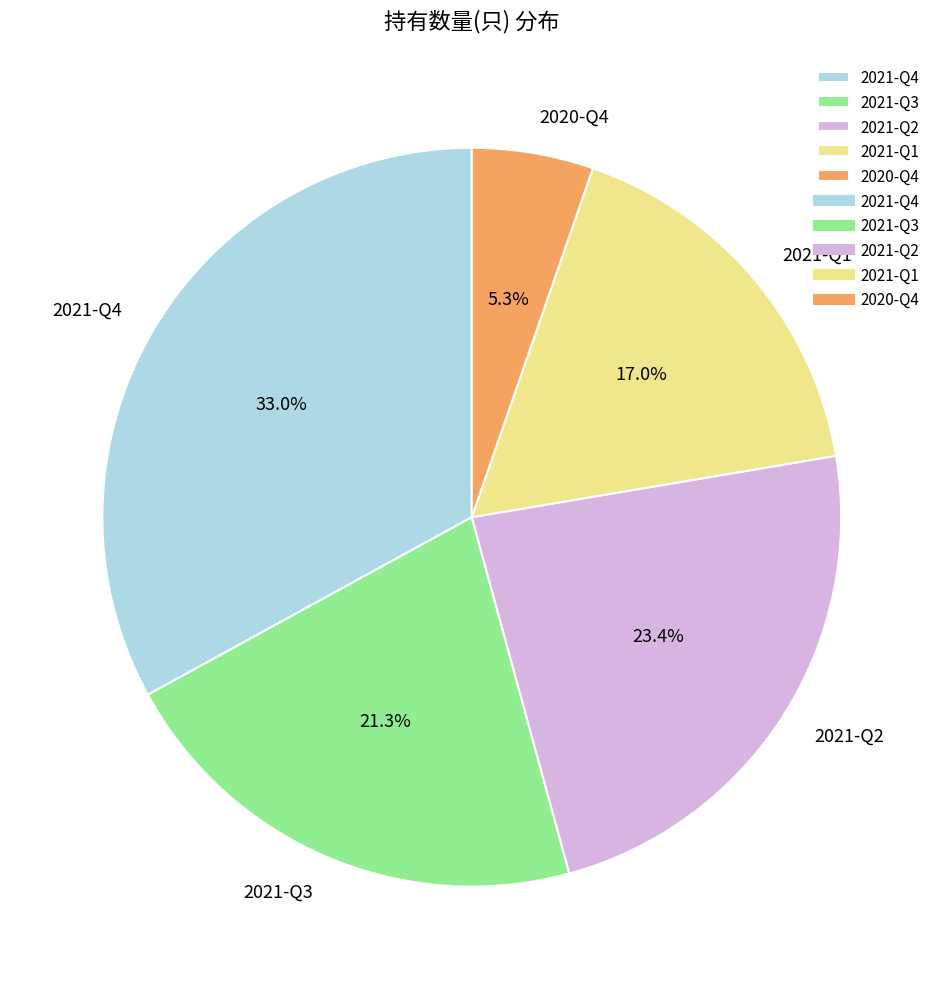

Which category has the smallest portion of the pie?

2020-Q4